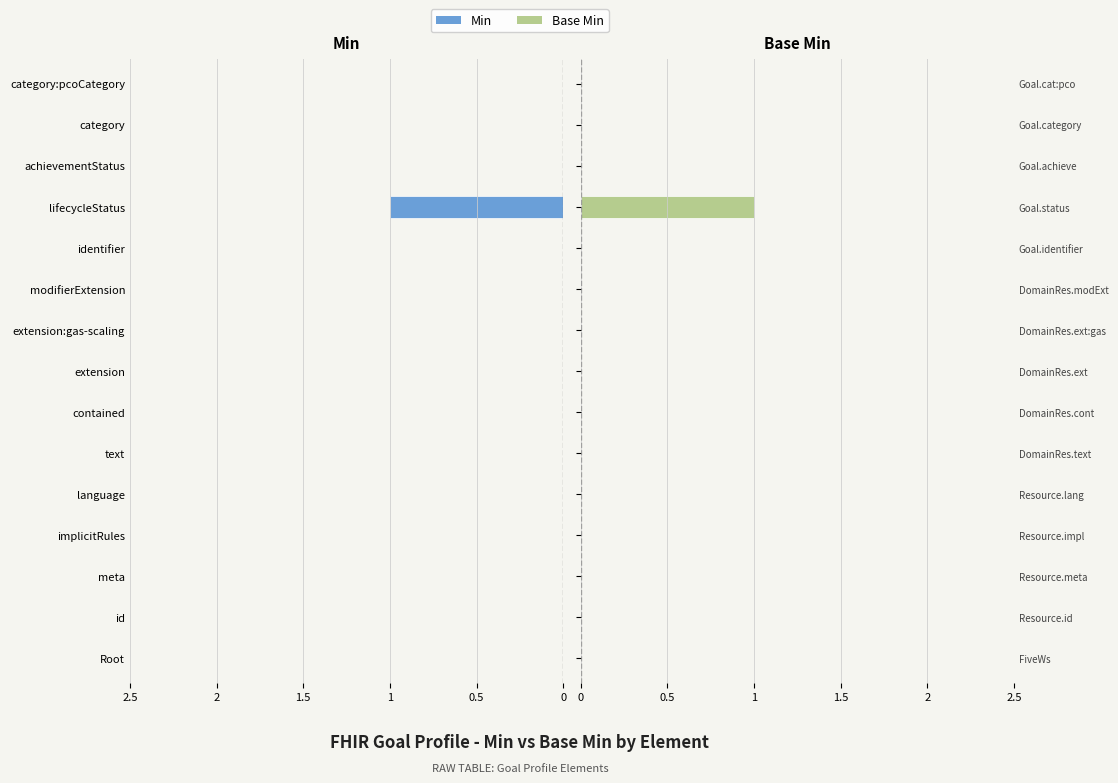

At extension, list the series in order from largest to smallest.

Min, Base Min